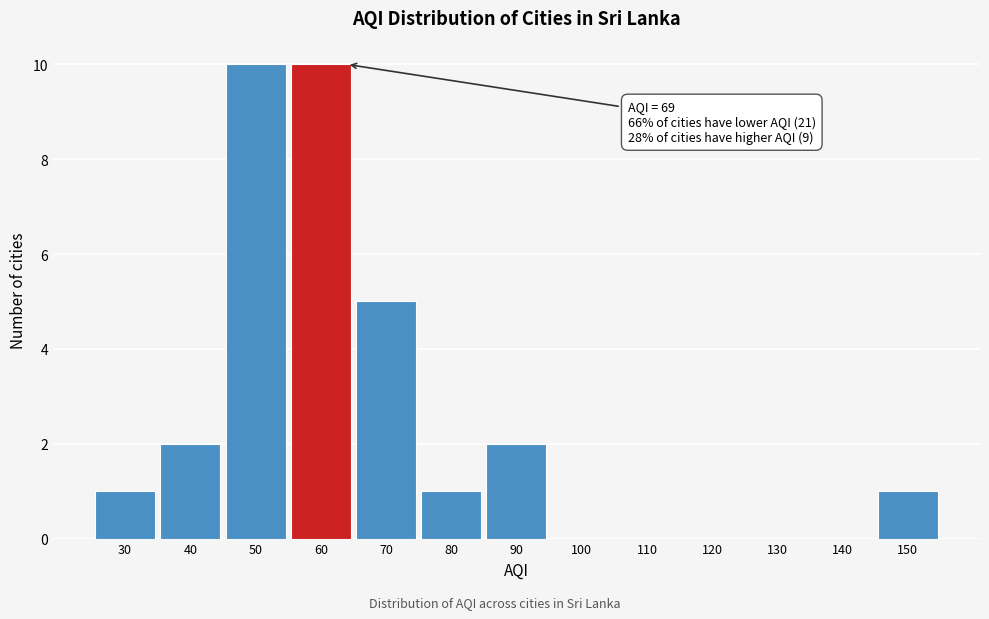

Reading left to right, extract all data points from this chart.

30=1	40=2	50=10	60=10	70=5	80=1	90=2	100=0	110=0	120=0	130=0	140=0	150=1